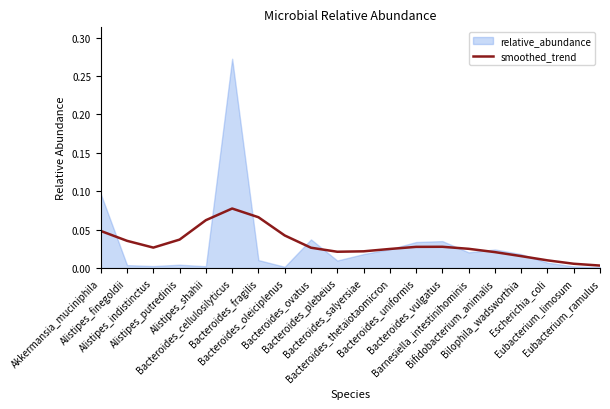

Which label corresponds to the largest value in the chart?

Bacteroides_cellulosilyticus